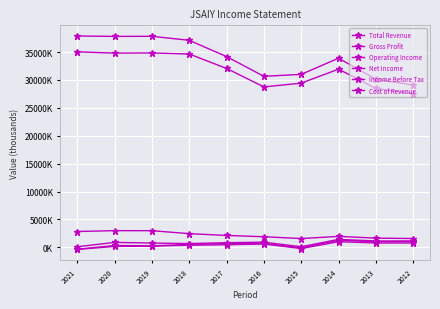

Is this an area chart (filled region under the line)?

No